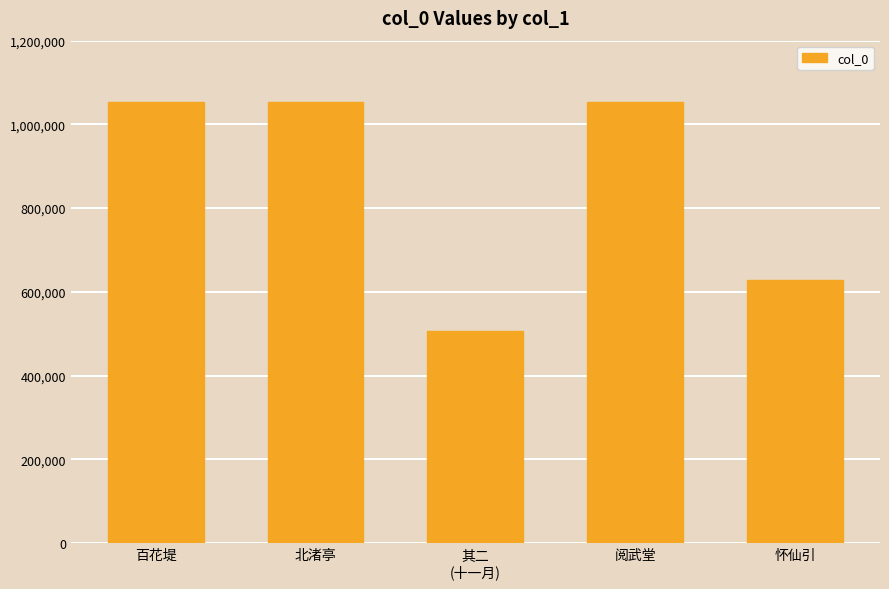

Is it true that the value at 怀仙引 is 845055?

False